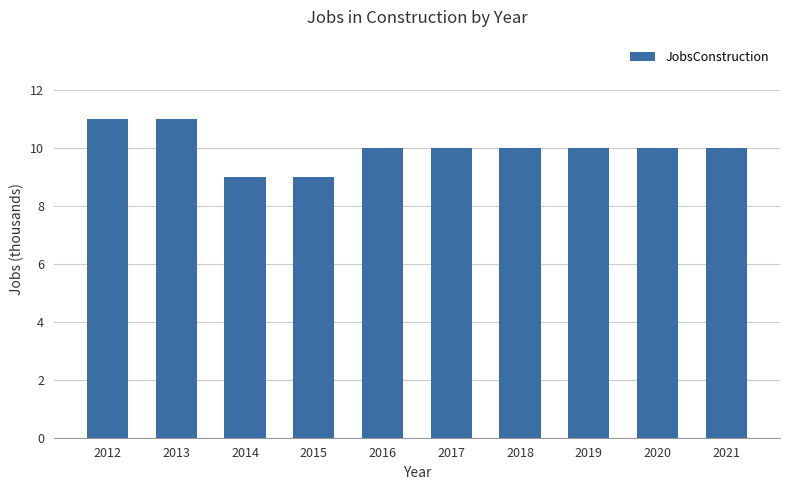

Between 2017 and 2012, which is larger?

2012